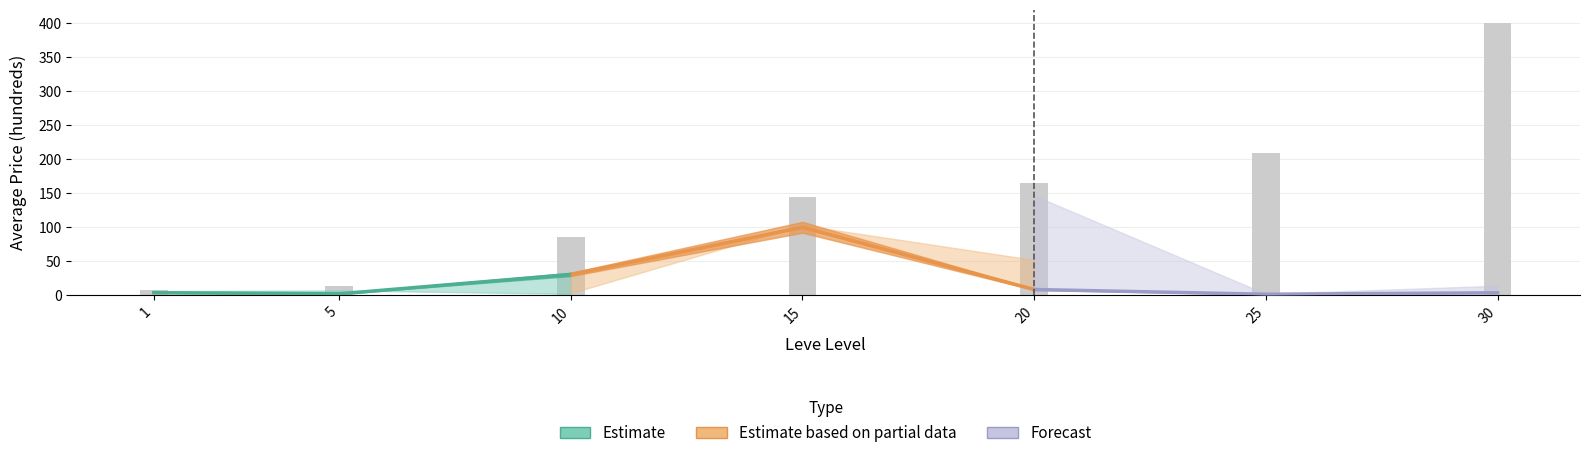

What is the difference between the maximum and minimum values in the Estimate series?

28.6